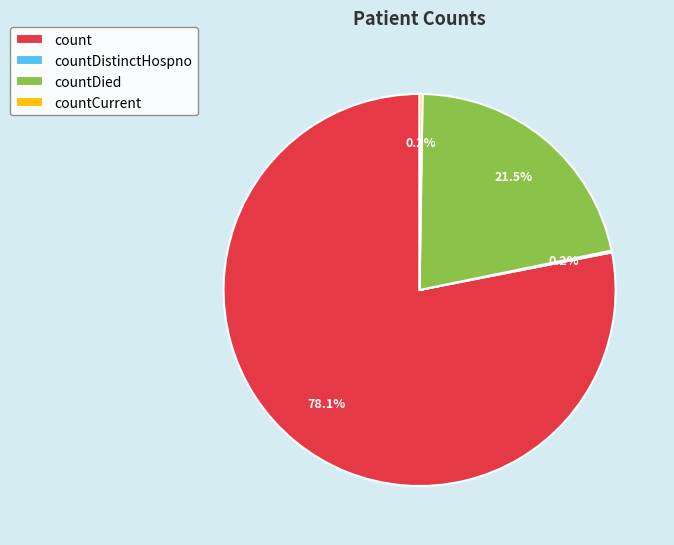

Is there any slice that represents more than half of the pie?

Yes